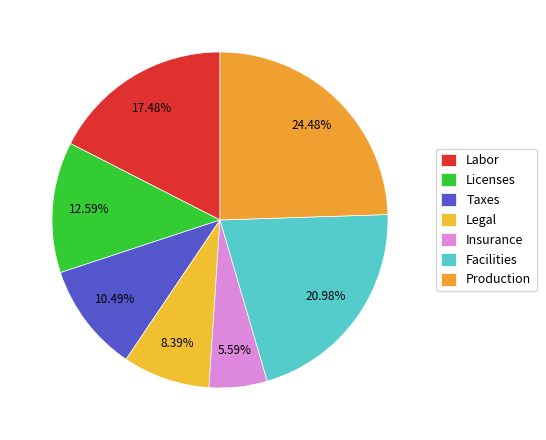

How many slices are in this pie chart?

7